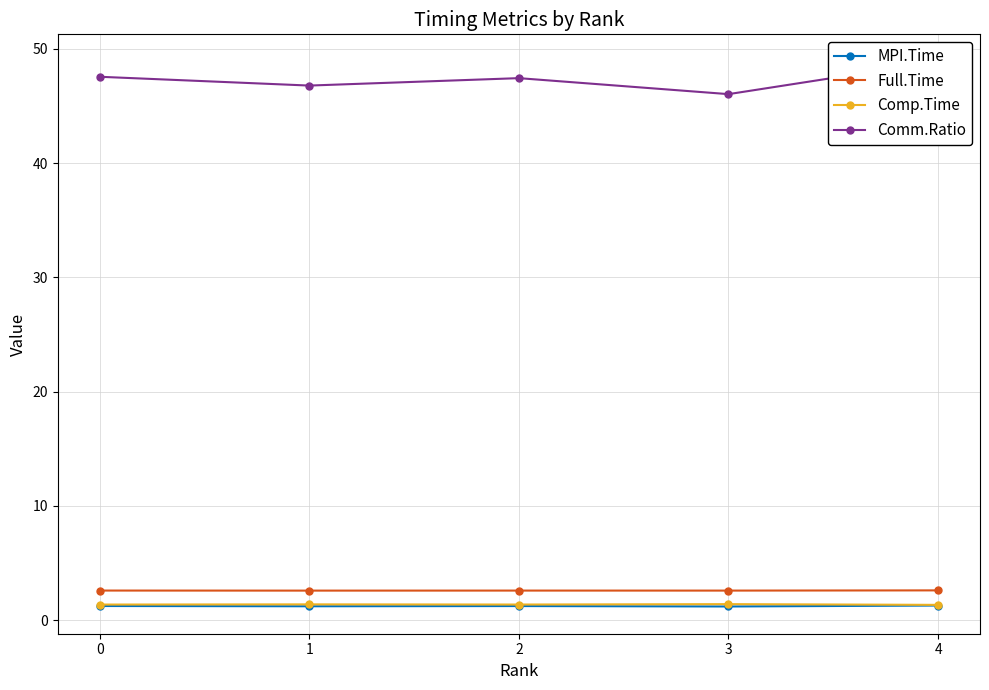

Reading left to right, list all the values displayed in this chart.

MPI.Time: 1.2	1.2	1.2	1.2	1.3
Full.Time: 2.6	2.6	2.6	2.6	2.6
Comp.Time: 1.4	1.4	1.4	1.4	1.3
Comm.Ratio: 47.5	46.8	47.4	46.0	48.9